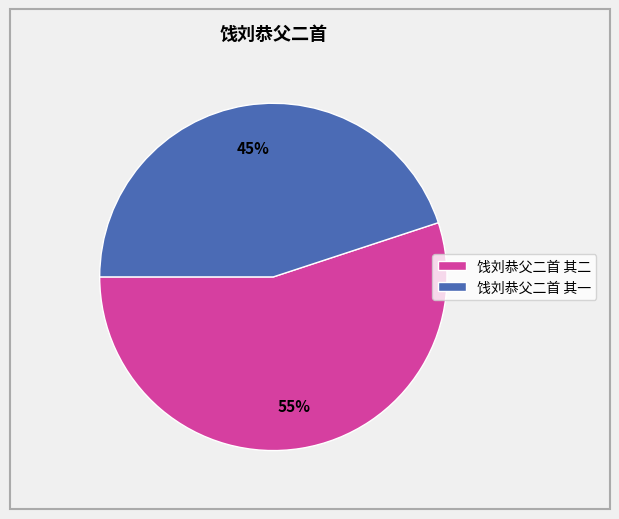

What percentage is the 饯刘恭父二首 其一 slice, to the nearest percent?

45%